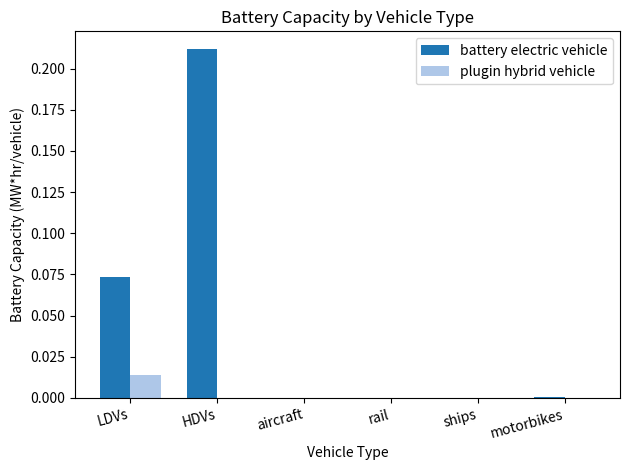

The value of battery electric vehicle at ships is 0.0. True or false?

True